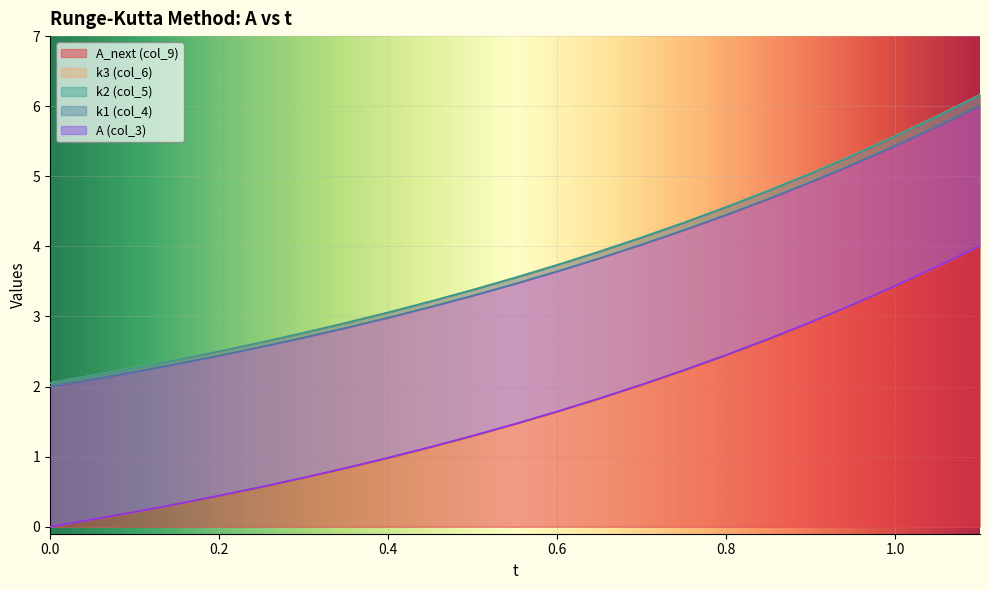

True or false: A_next (col_9) has a value of 1.6 at 0.6.

True